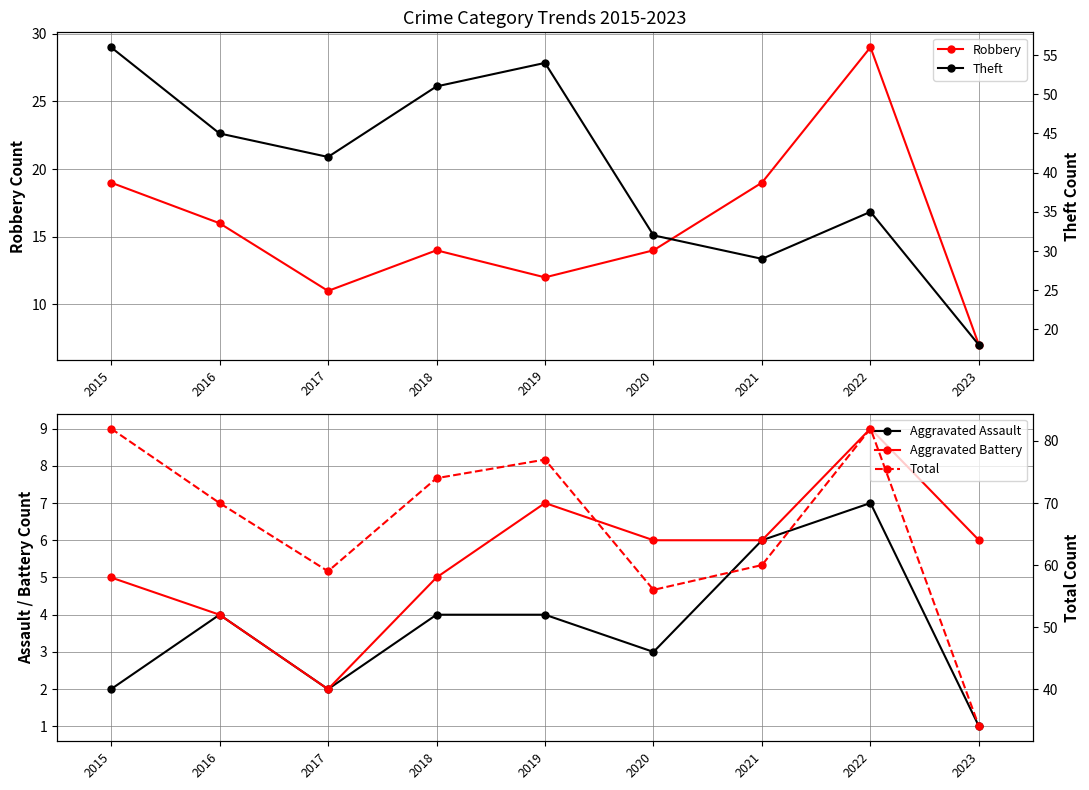

Is the value of Robbery at 2019 greater than the value of Aggravated Assault at 2020?

Yes